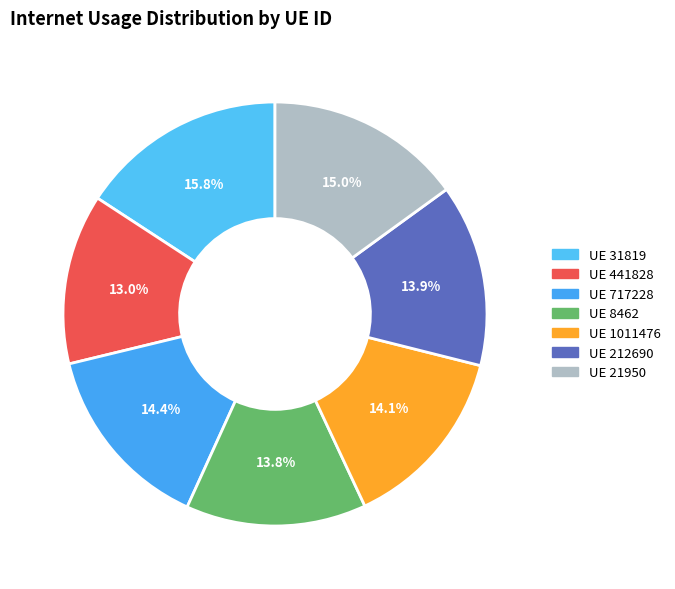

How many segments does this pie chart have?

7